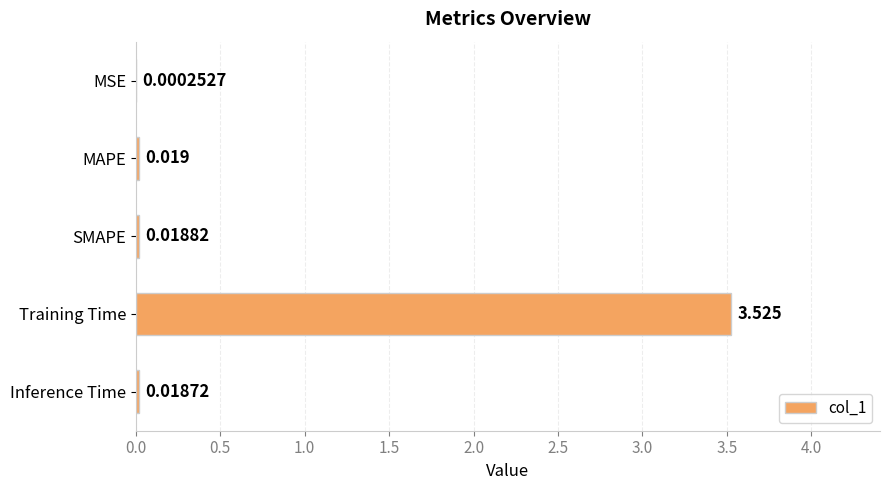

Between SMAPE and MAPE, which is larger?

MAPE